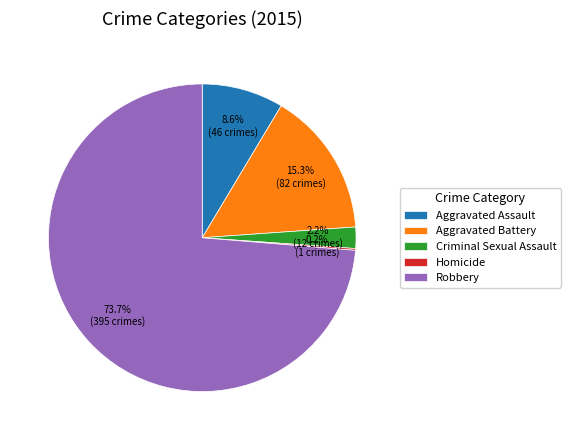

To the nearest percent, what is the average slice percentage?

20%